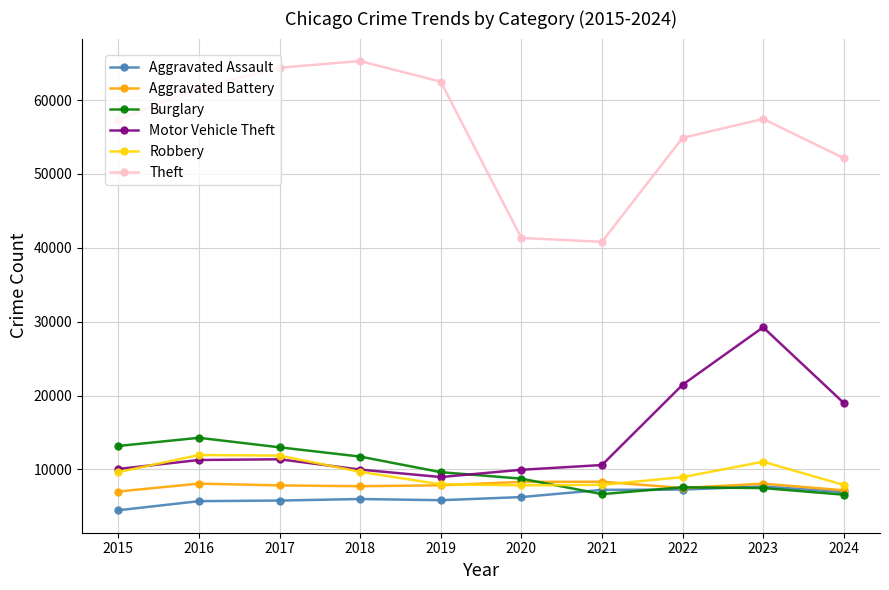

The value of Motor Vehicle Theft at 2023 is 14209. True or false?

False